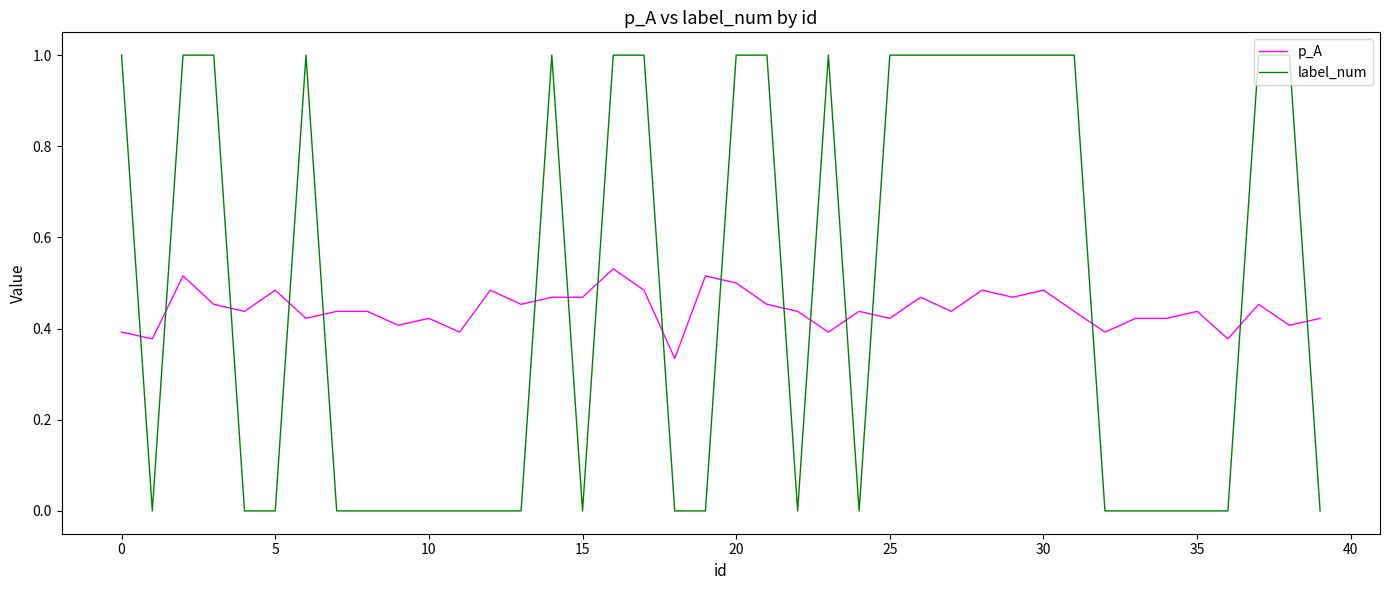

What is the greatest value displayed?

1.0